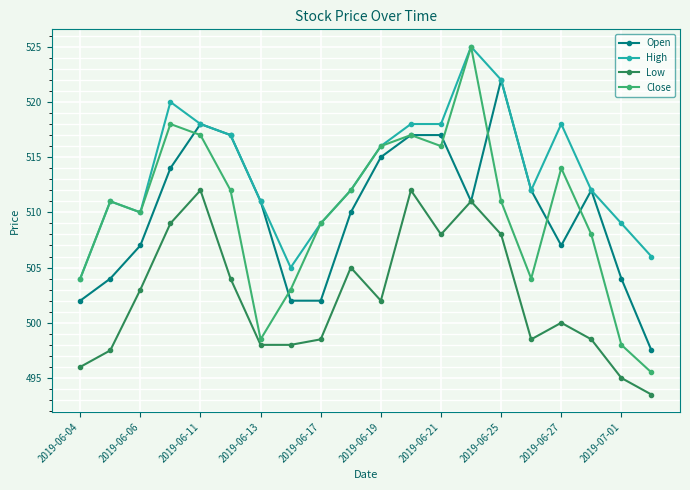

Does the chart have visible grid lines?

Yes